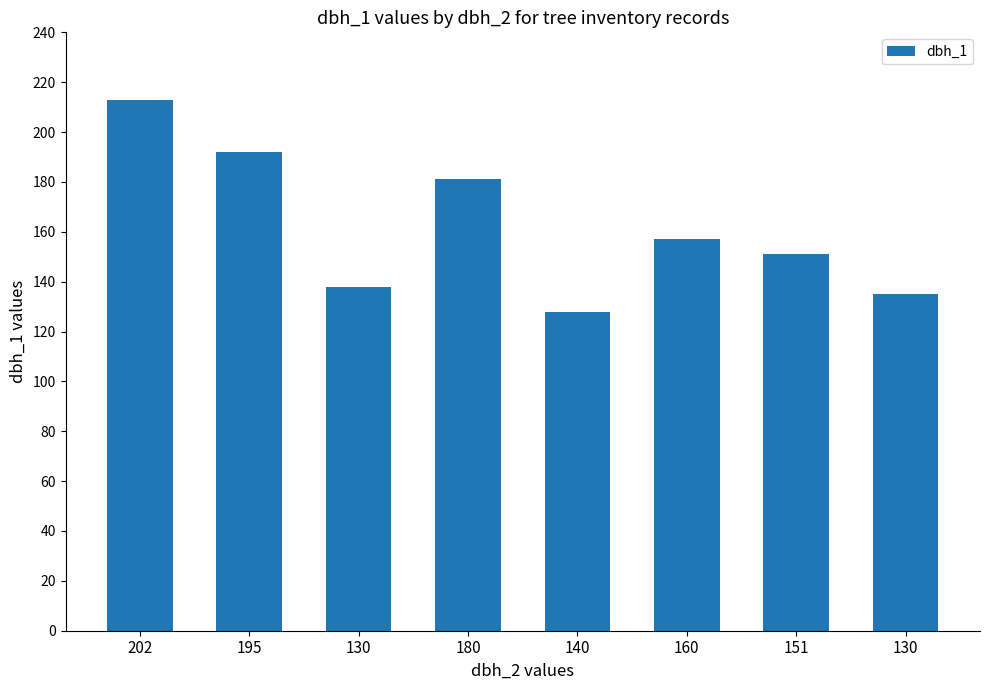

How many data points does each series have?

8